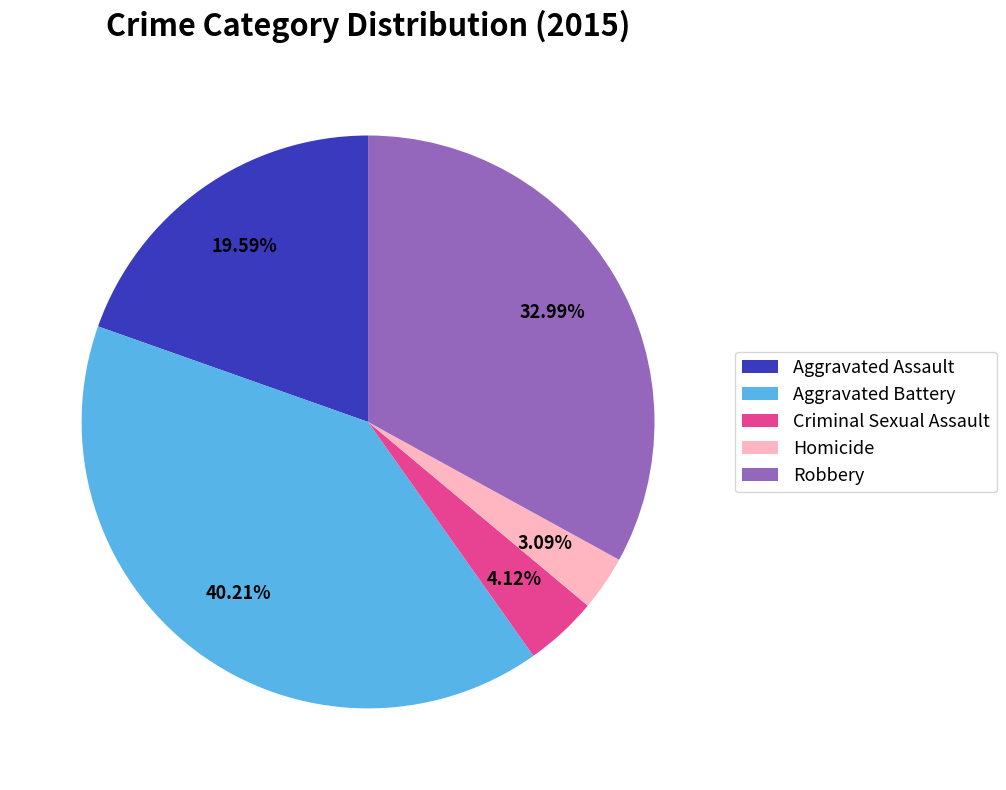

What percentage is the Robbery slice, to the nearest percent?

33%